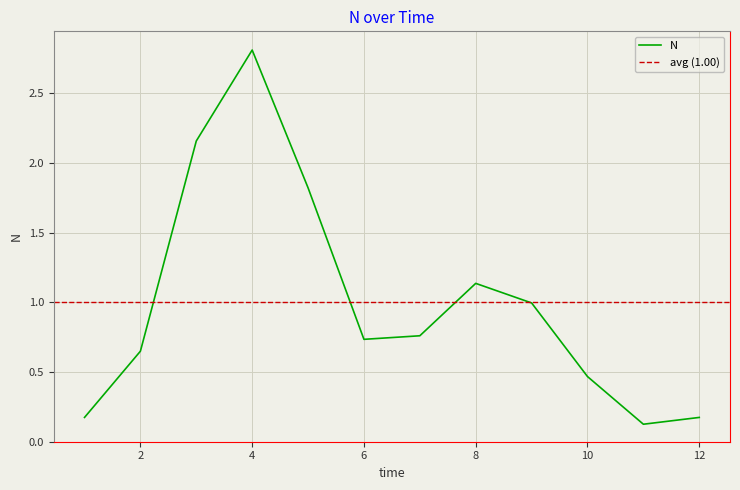

At which category does the data reach its first local peak?

4